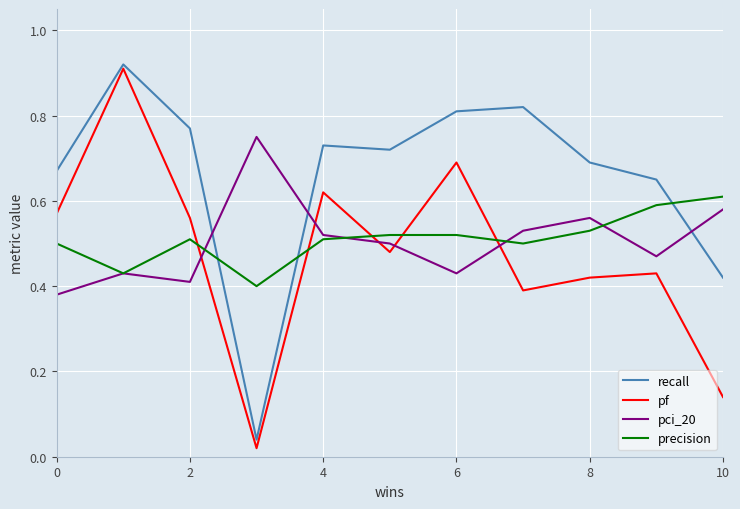

What is the difference between the second highest and minimum values in the pci_20 series?

0.2